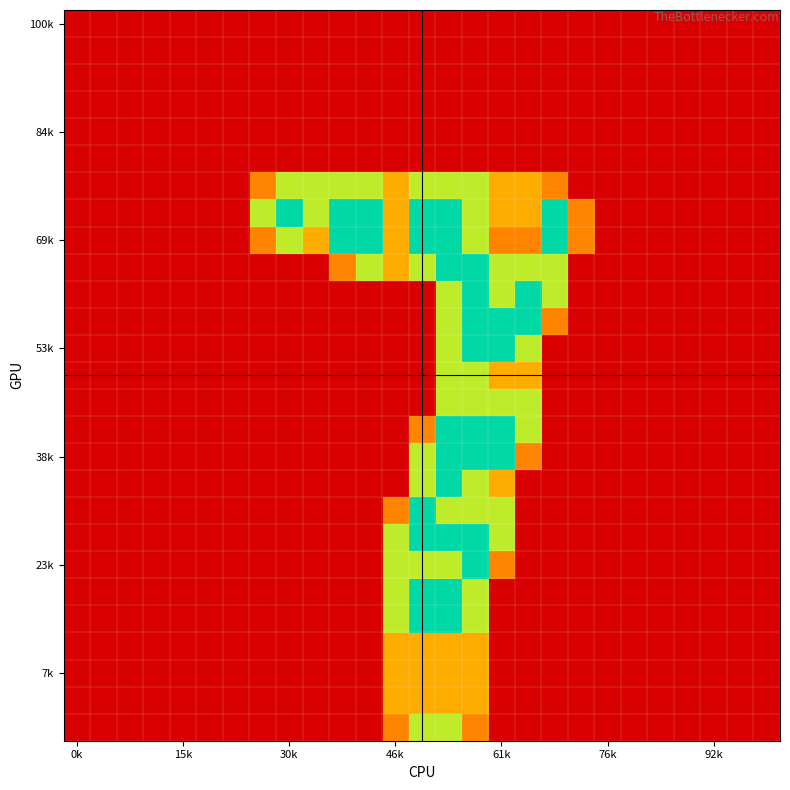

At which category is the sum across all series the highest?

14